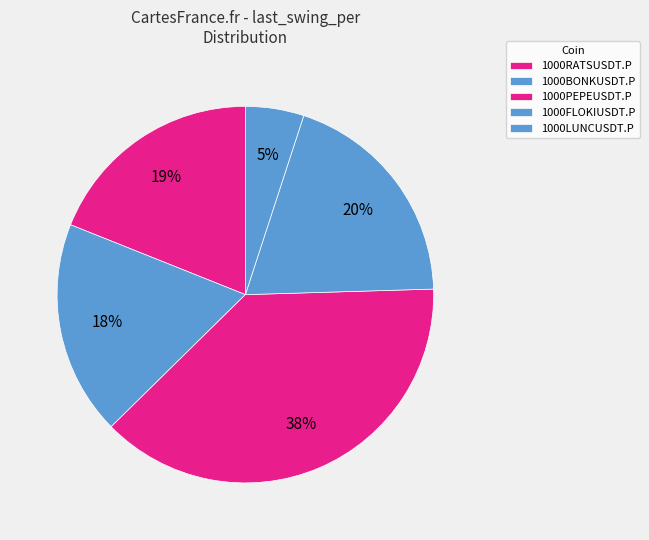

Do 1000RATSUSDT.P and 1000BONKUSDT.P together represent more than half of the pie?

No